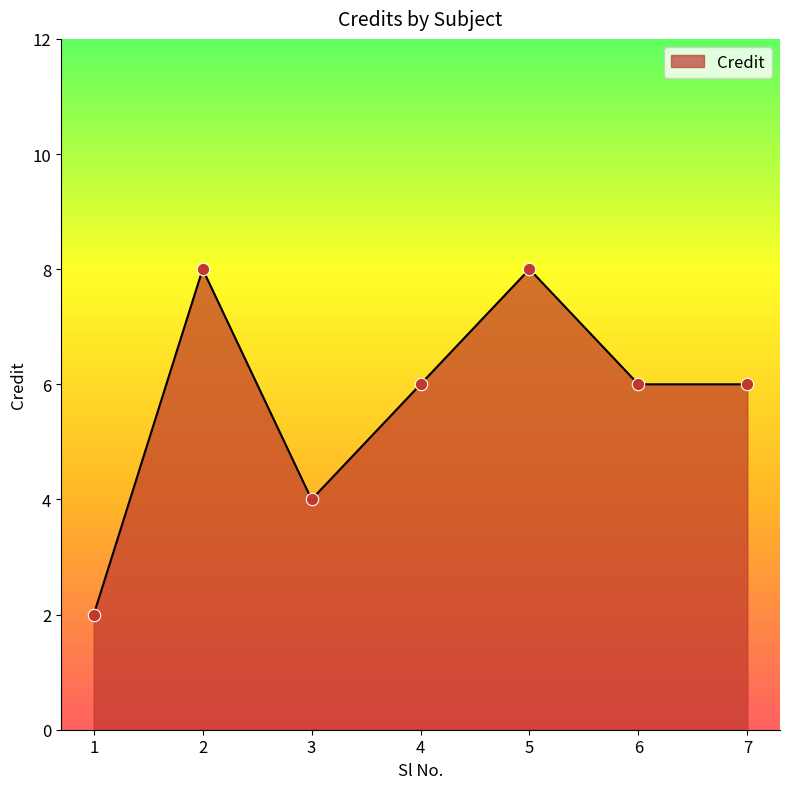

What is the ratio of the value at 1 to the value at 6?

0.3